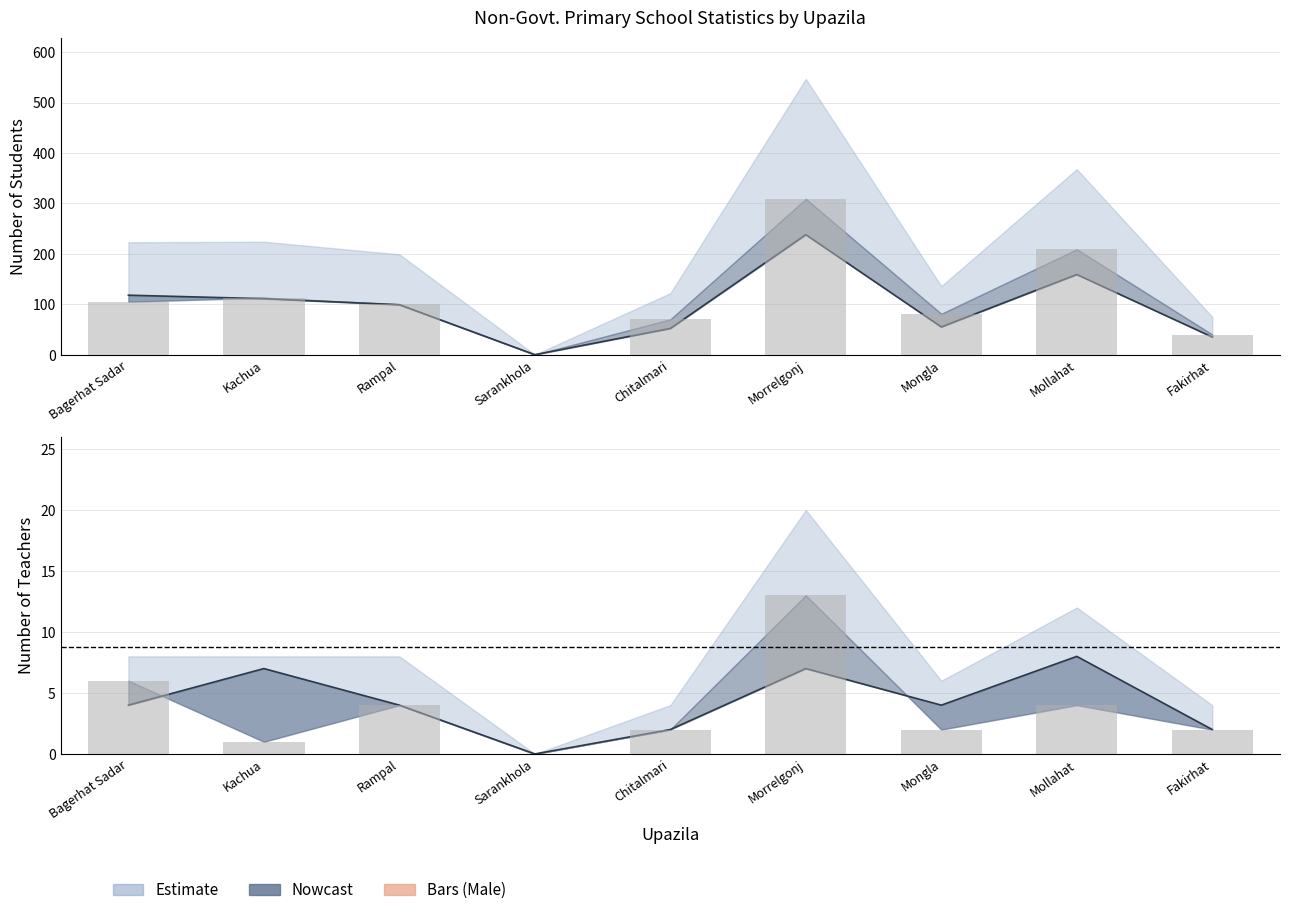

Is the value of Female Students at Mongla greater than the value of Female Teachers at Mongla?

Yes